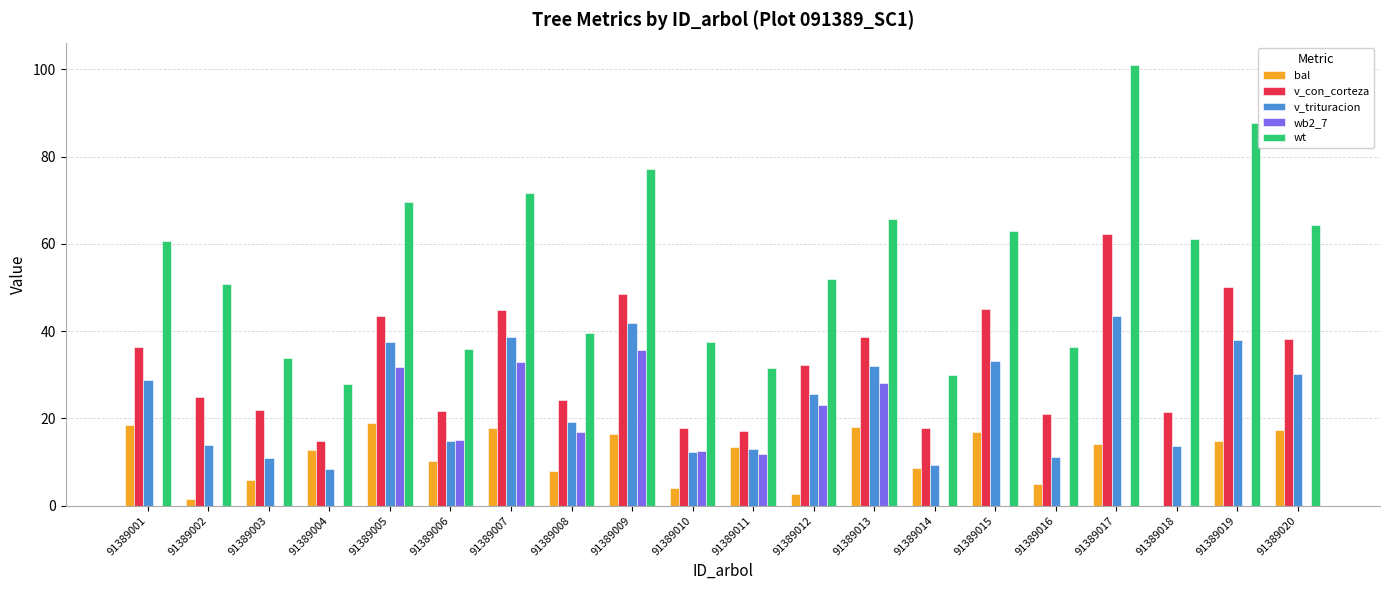

What is the sum of all v_con_corteza values?

642.4